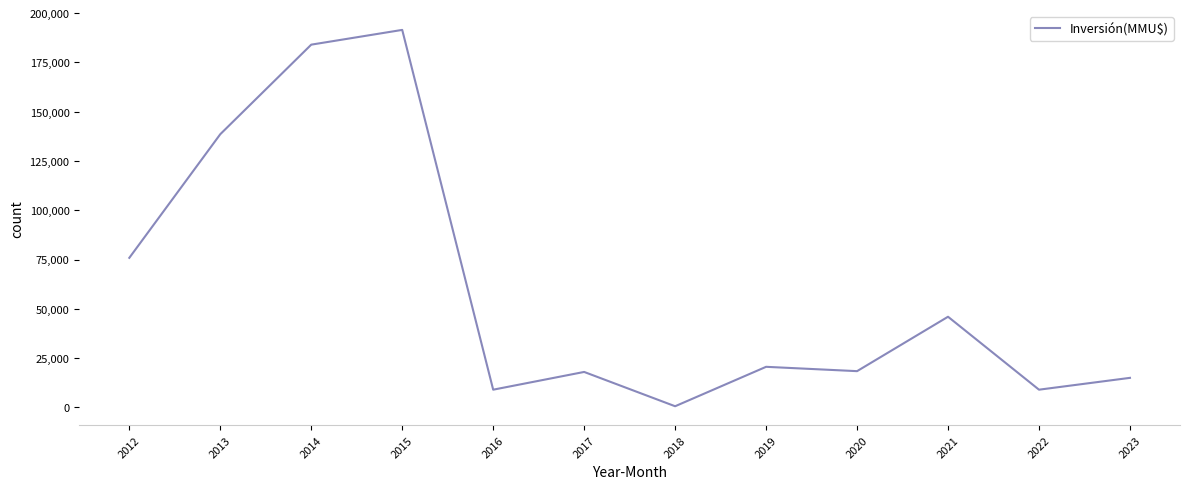

What is the change in value from 2019 to 2021?

+25400